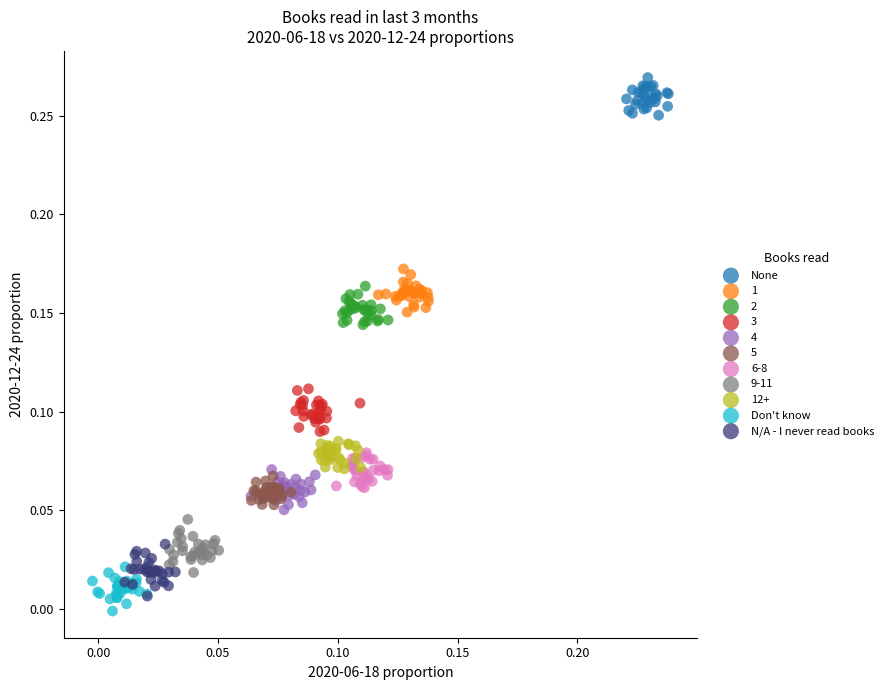

Which series reaches the maximum Y coordinate?

None